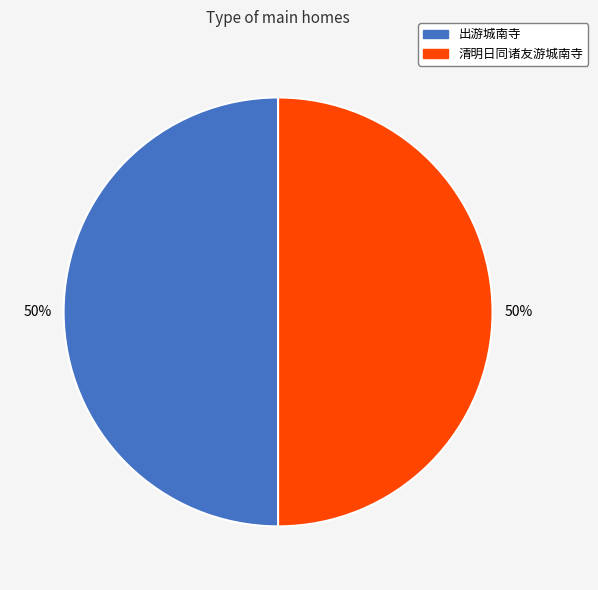

Do 清明日同诸友游城南寺 and 出游城南寺 together represent more than half of the pie?

Yes